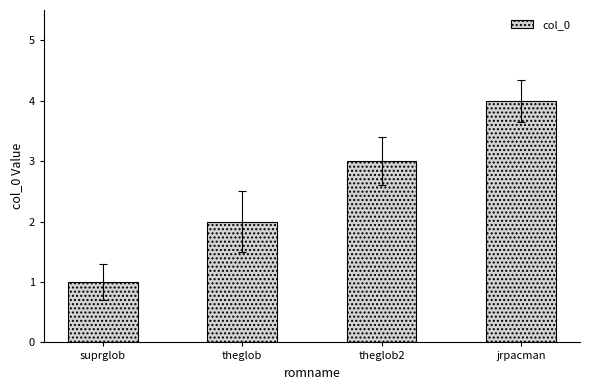

Which has a higher value, suprglob or theglob2?

theglob2